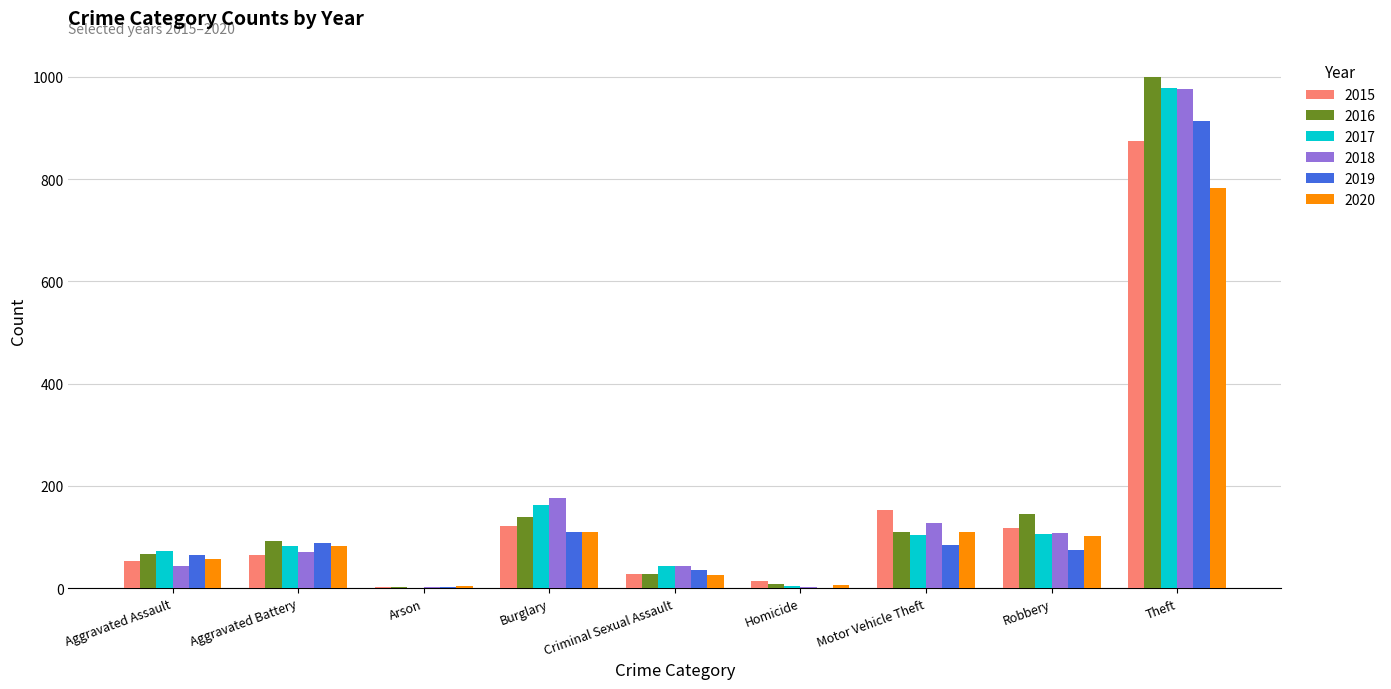

What is the approximate value of 2016 at Burglary?

139